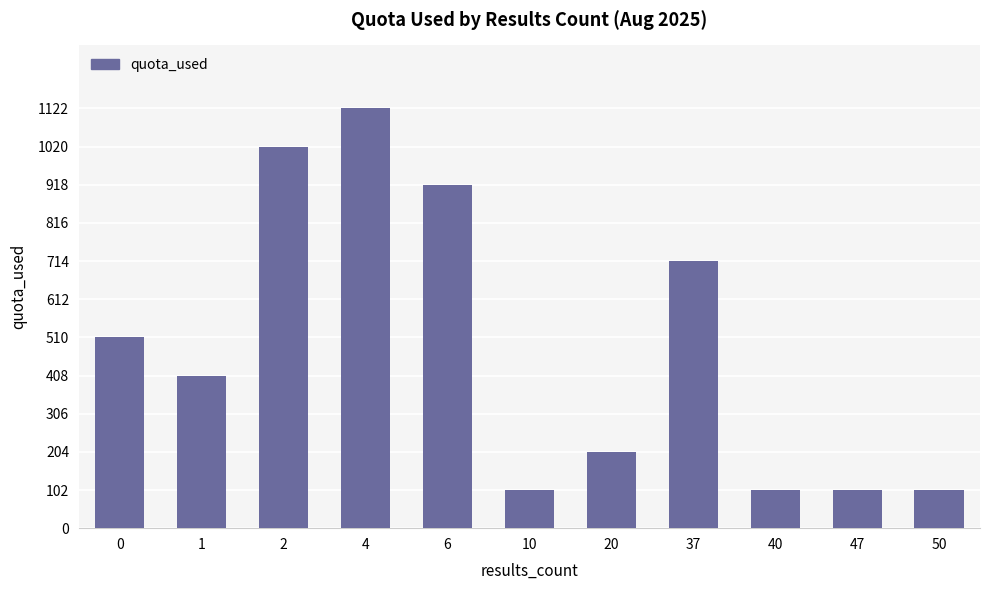

Are the bars grouped side by side (vs. stacked)?

No